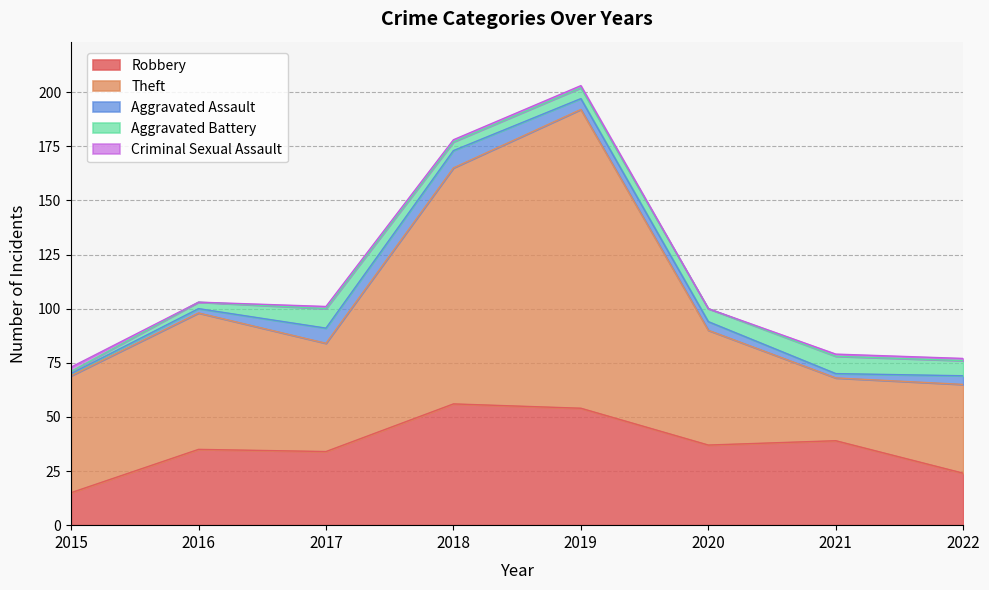

What is the total value across all series at 2019?

203